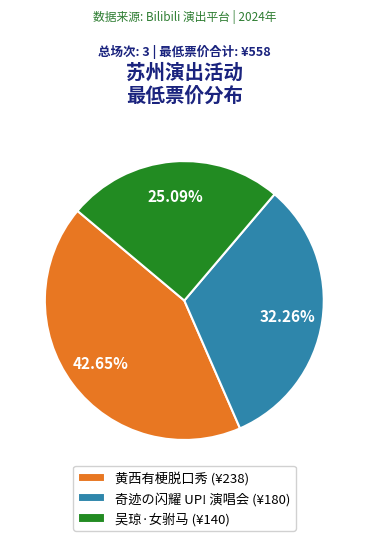

What is the largest slice in the pie chart?

黄西有梗脱口秀 (¥238)